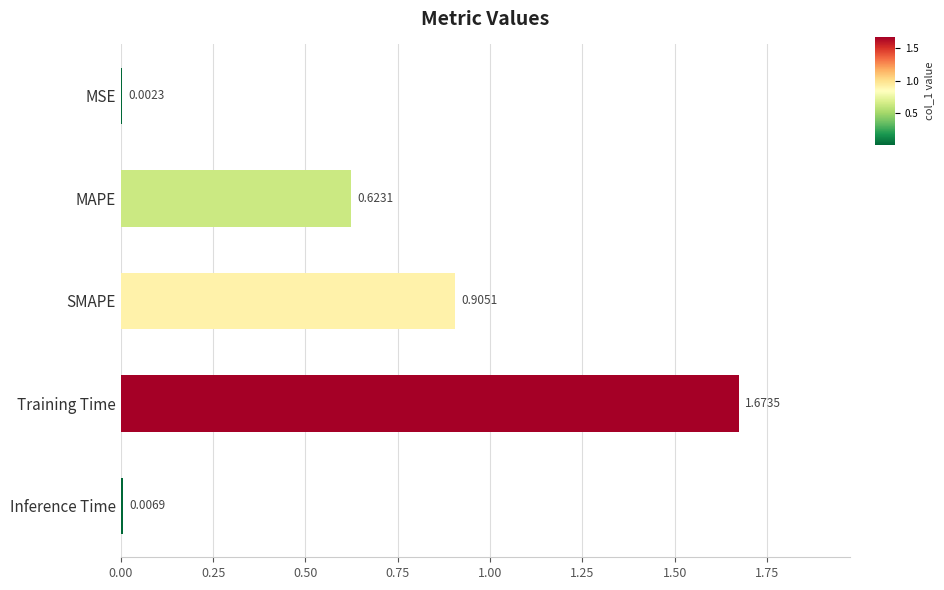

What is the sum of all values?

3.2